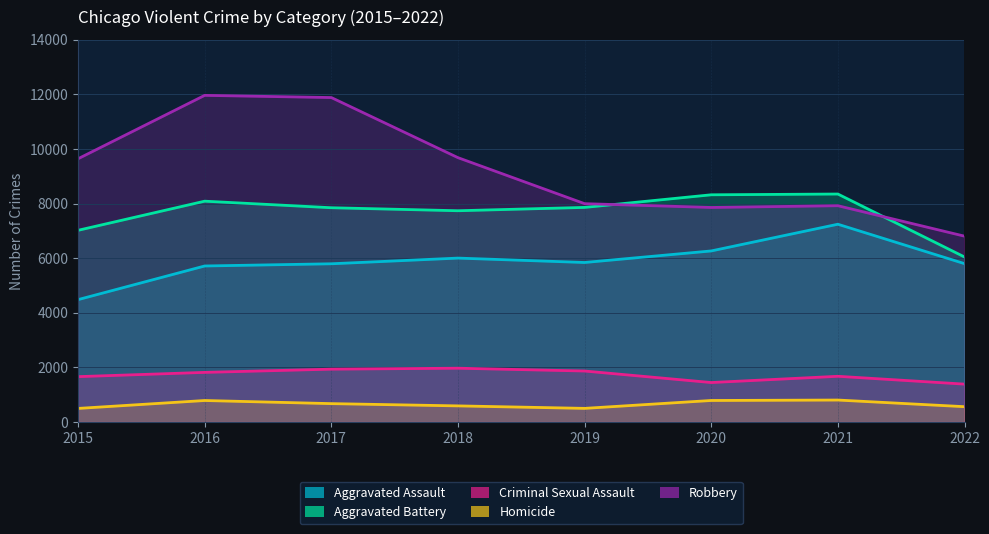

The value of Aggravated Assault at 2020 is 6263. True or false?

True